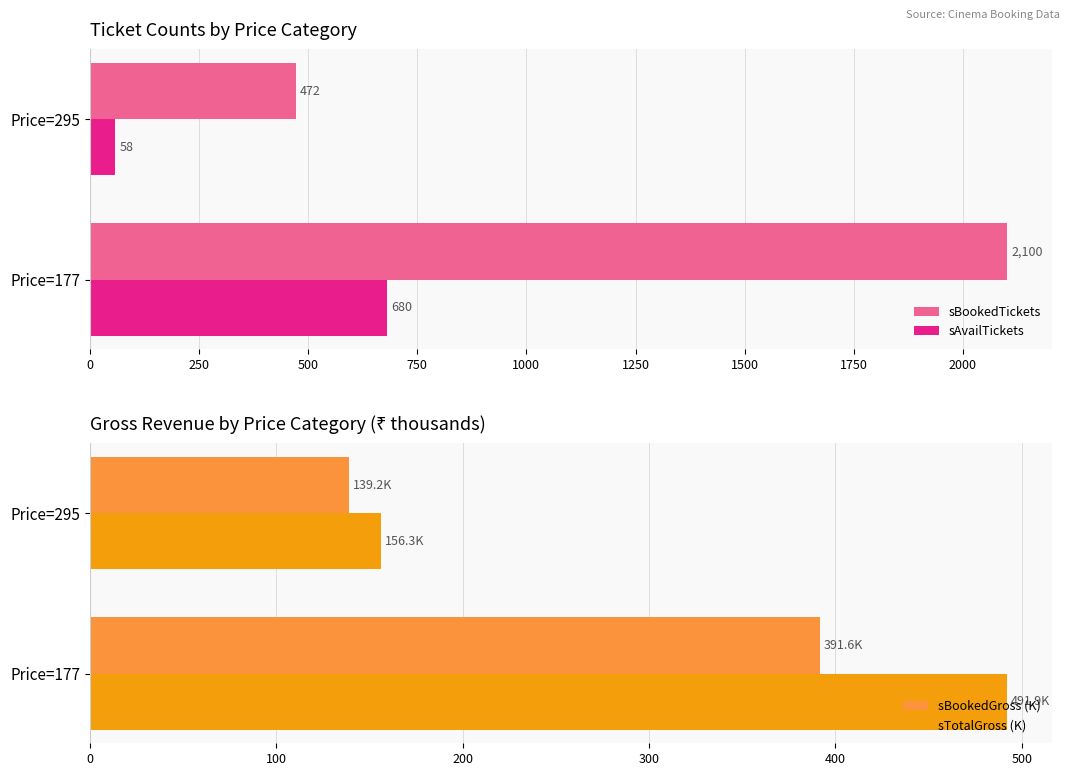

Which series has the largest total across all categories?

sBookedTickets